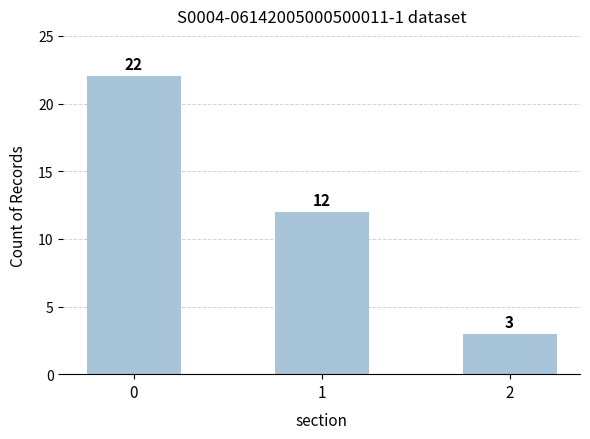

The chart shows a value of 5 at 2. True or false?

False